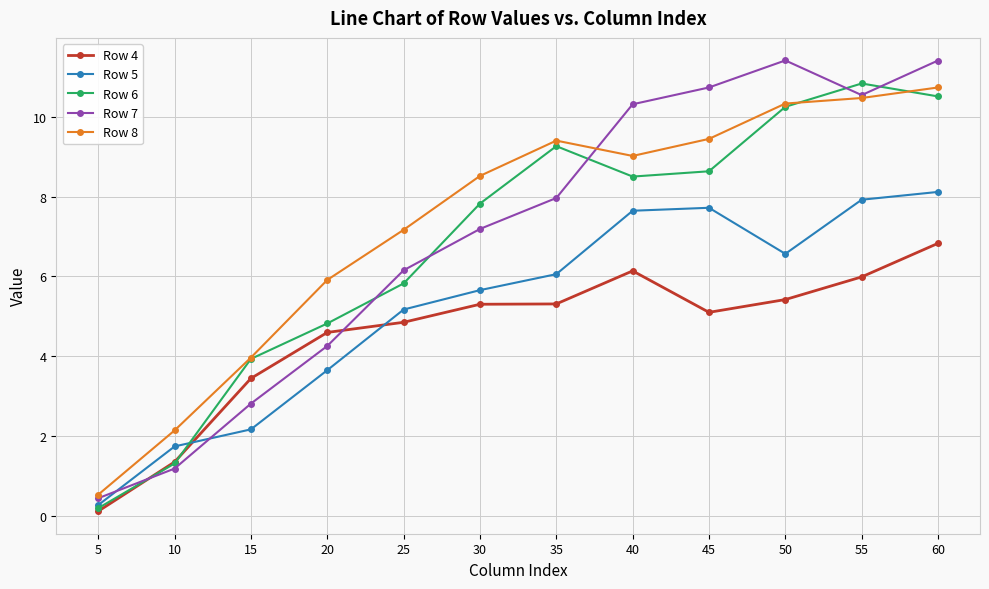

What is the approximate value of Row 6 at 5?

0.2